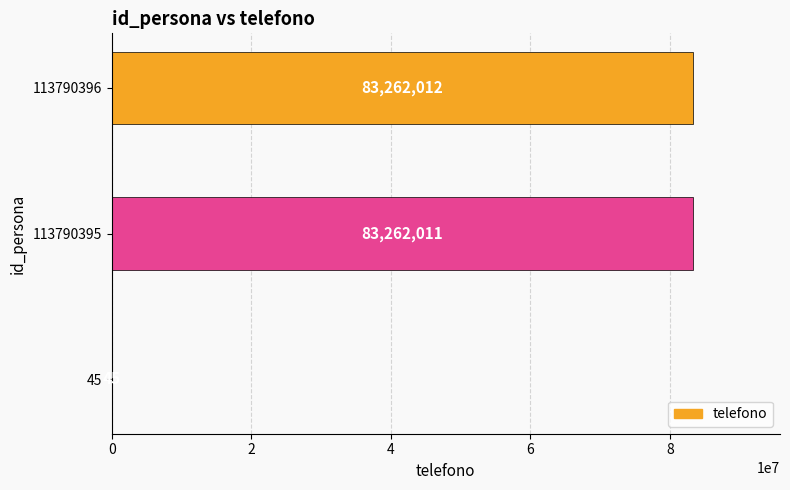

What is the sum of the values at 45 and 113790395?

83262056